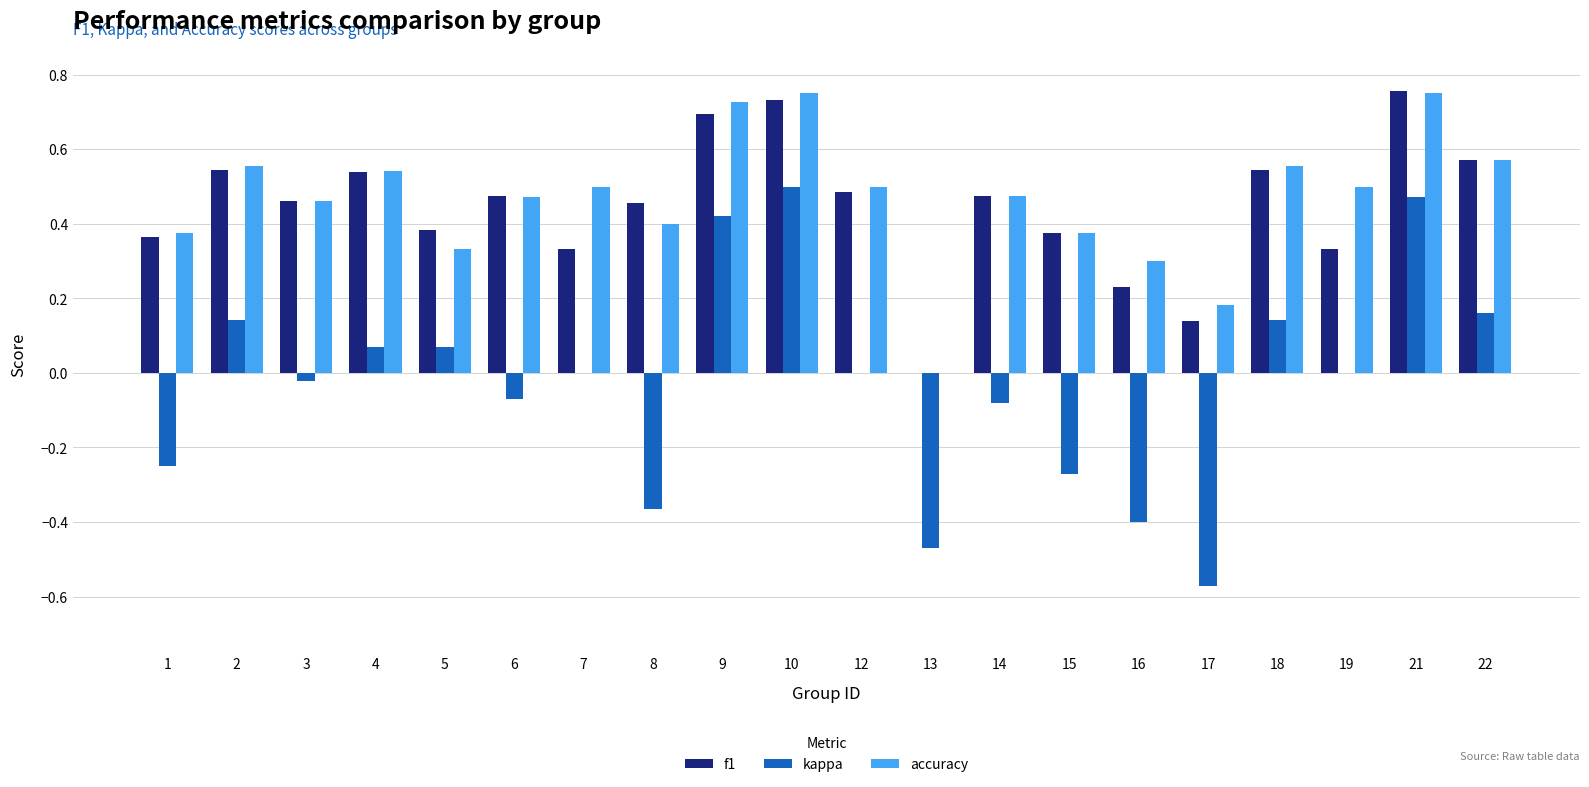

How many groups of bars are there?

20